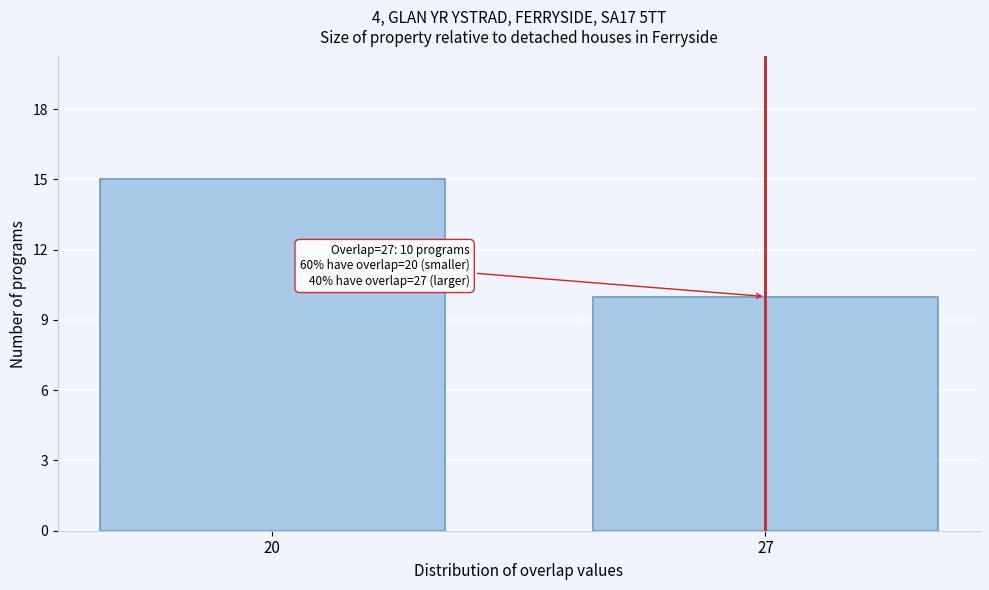

Reading left to right, extract all data points from this chart.

15	10